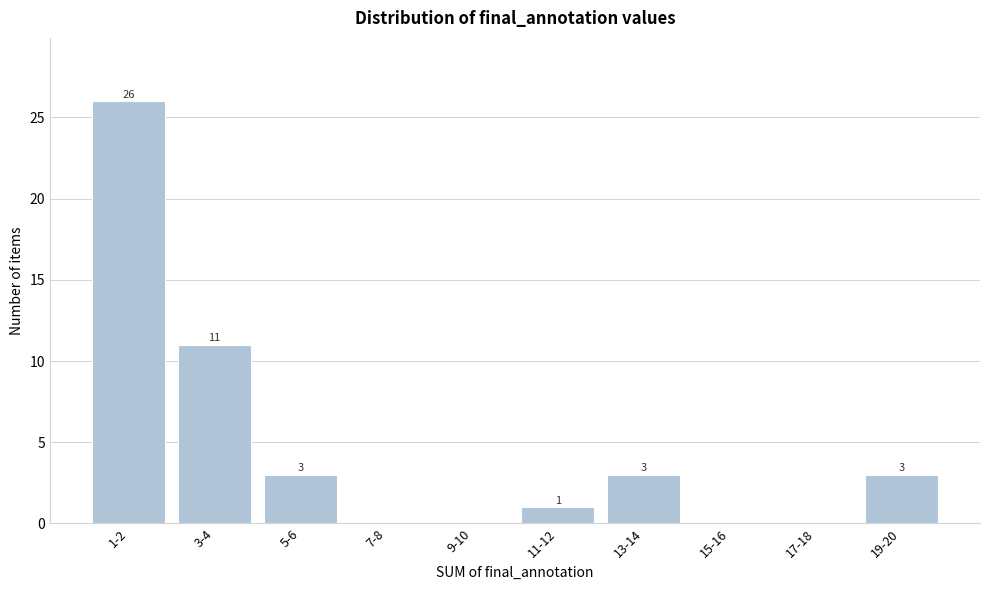

Reading left to right, list all the values displayed in this chart.

1-2=26	3-4=11	5-6=3	7-8=0	9-10=0	11-12=1	13-14=3	15-16=0	17-18=0	19-20=3